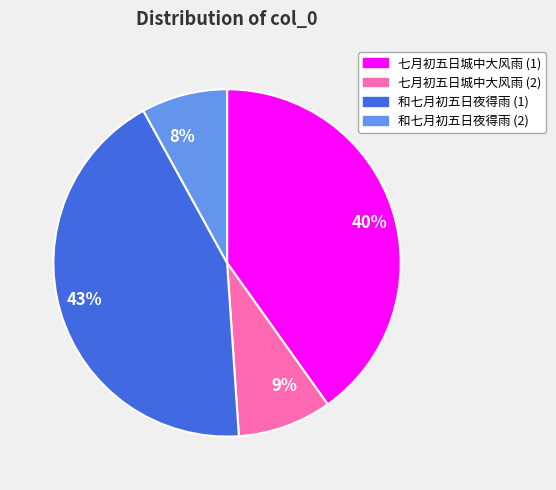

To the nearest percent, what is the average slice percentage?

25%